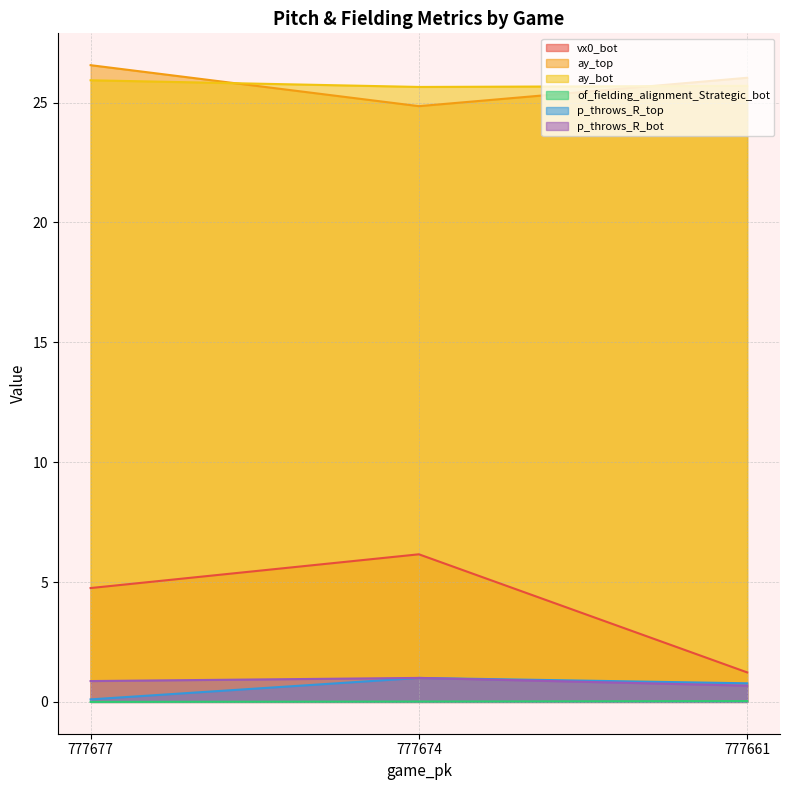

At how many categories does at least one series exceed 0?

3